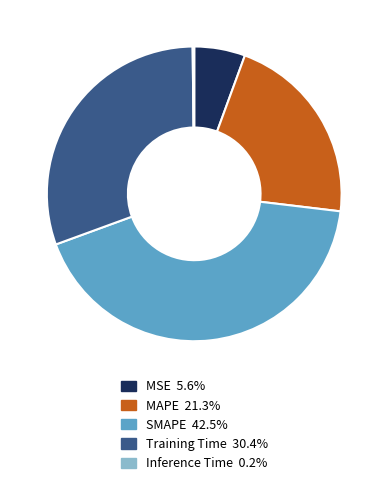

Which slice is the largest?

SMAPE